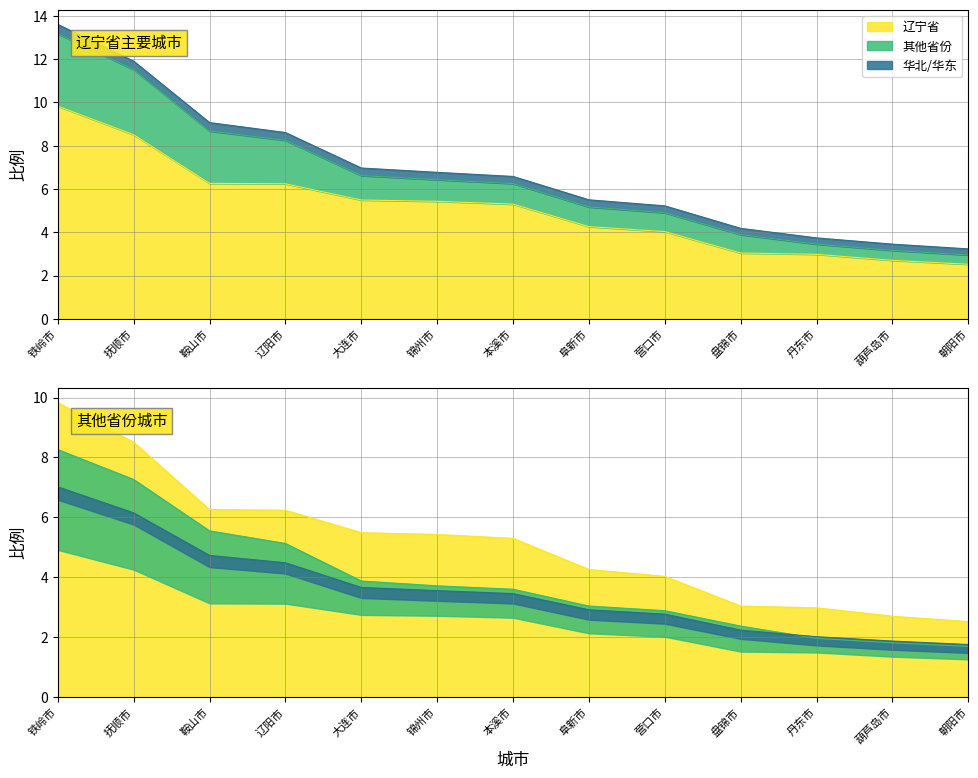

List the labels in order of 其他省份 value, largest first.

铁岭市, 抚顺市, 鞍山市, 辽阳市, 大连市, 锦州市, 本溪市, 阜新市, 营口市, 盘锦市, 丹东市, 葫芦岛市, 朝阳市